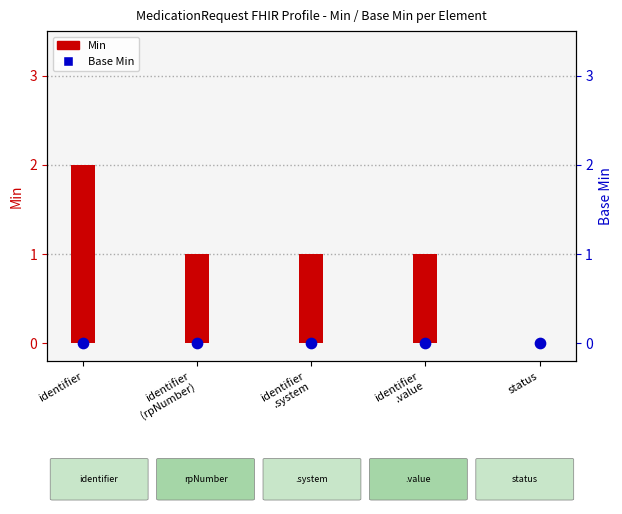

What is the total value across all series at identifier?

2